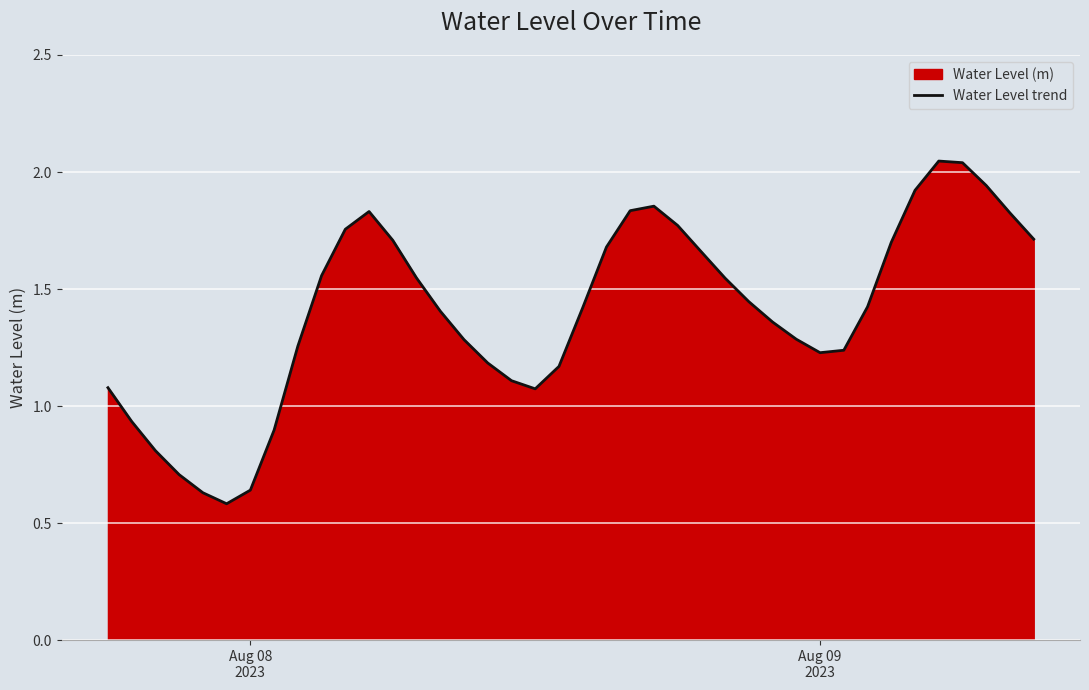

Does the chart display data point markers on the line(s)?

No